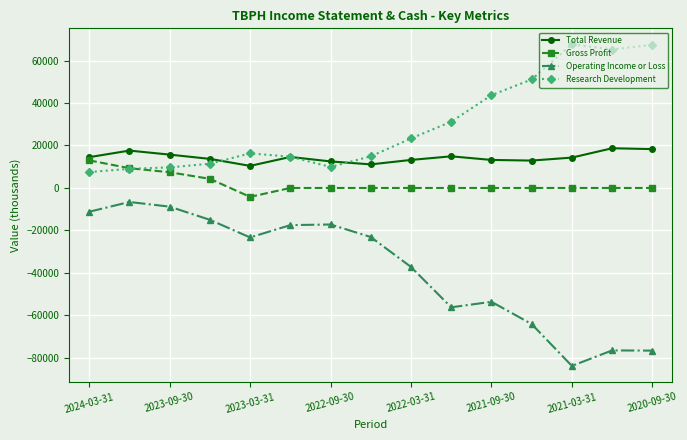

Which series has the widest spread of values?

Operating Income or Loss